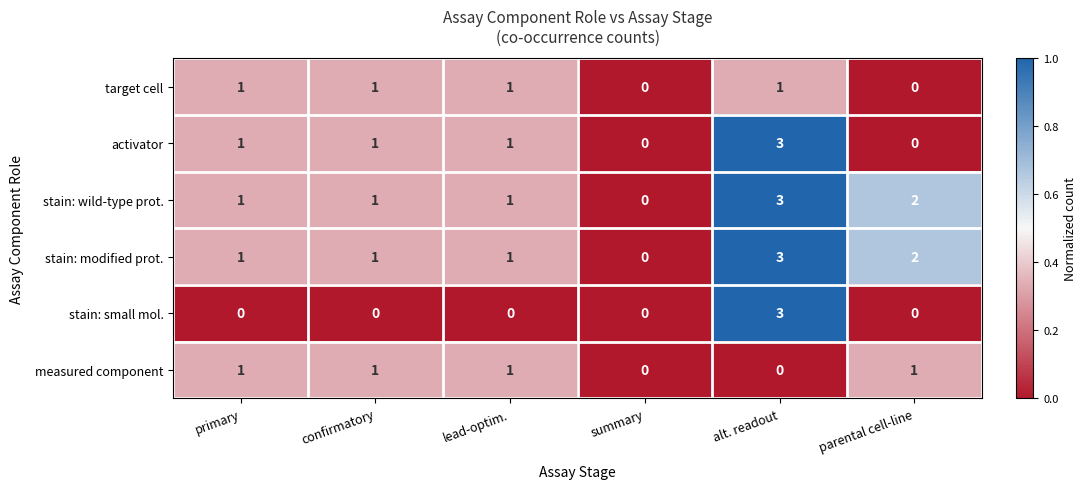

How many data points in stain: small mol. are above 0?

1